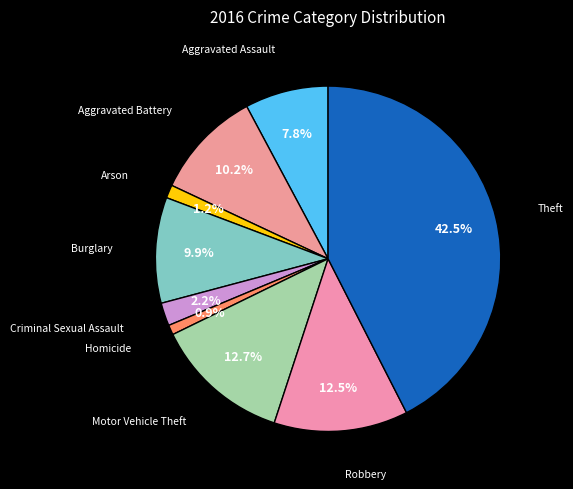

Count the number of slices in the pie.

9